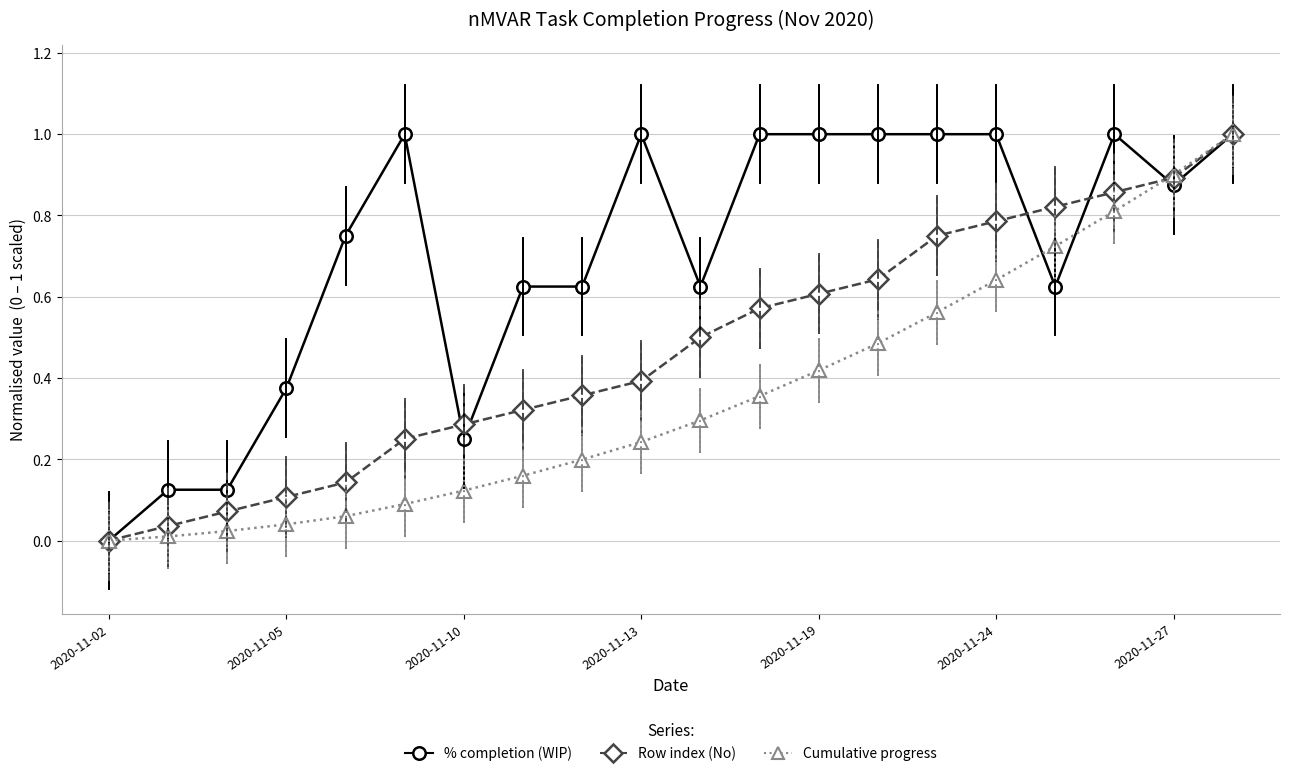

True or false: % completion (WIP) has more than 0 interior local peaks.

True